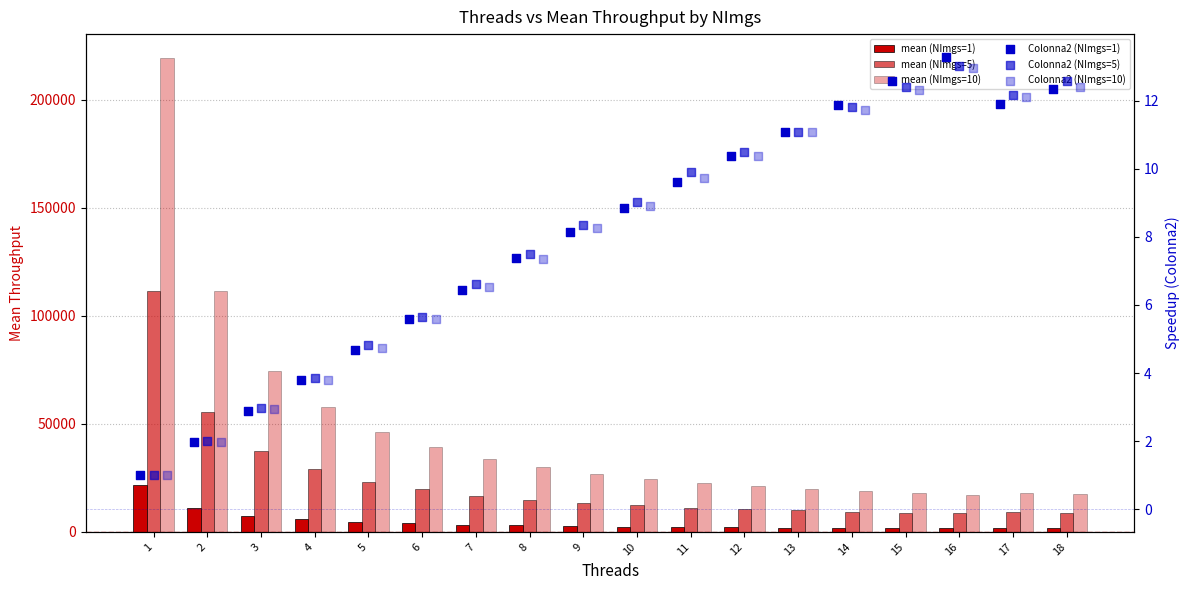

Which series contains the lowest Y value?

Colonna2 (NImgs=1)